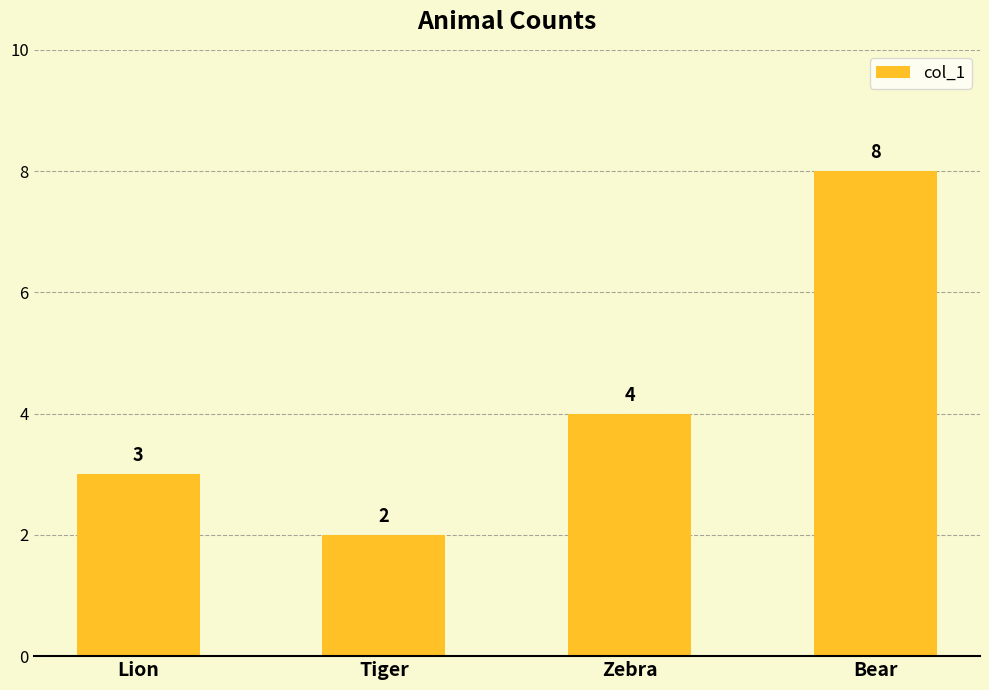

How many values are below 4?

2